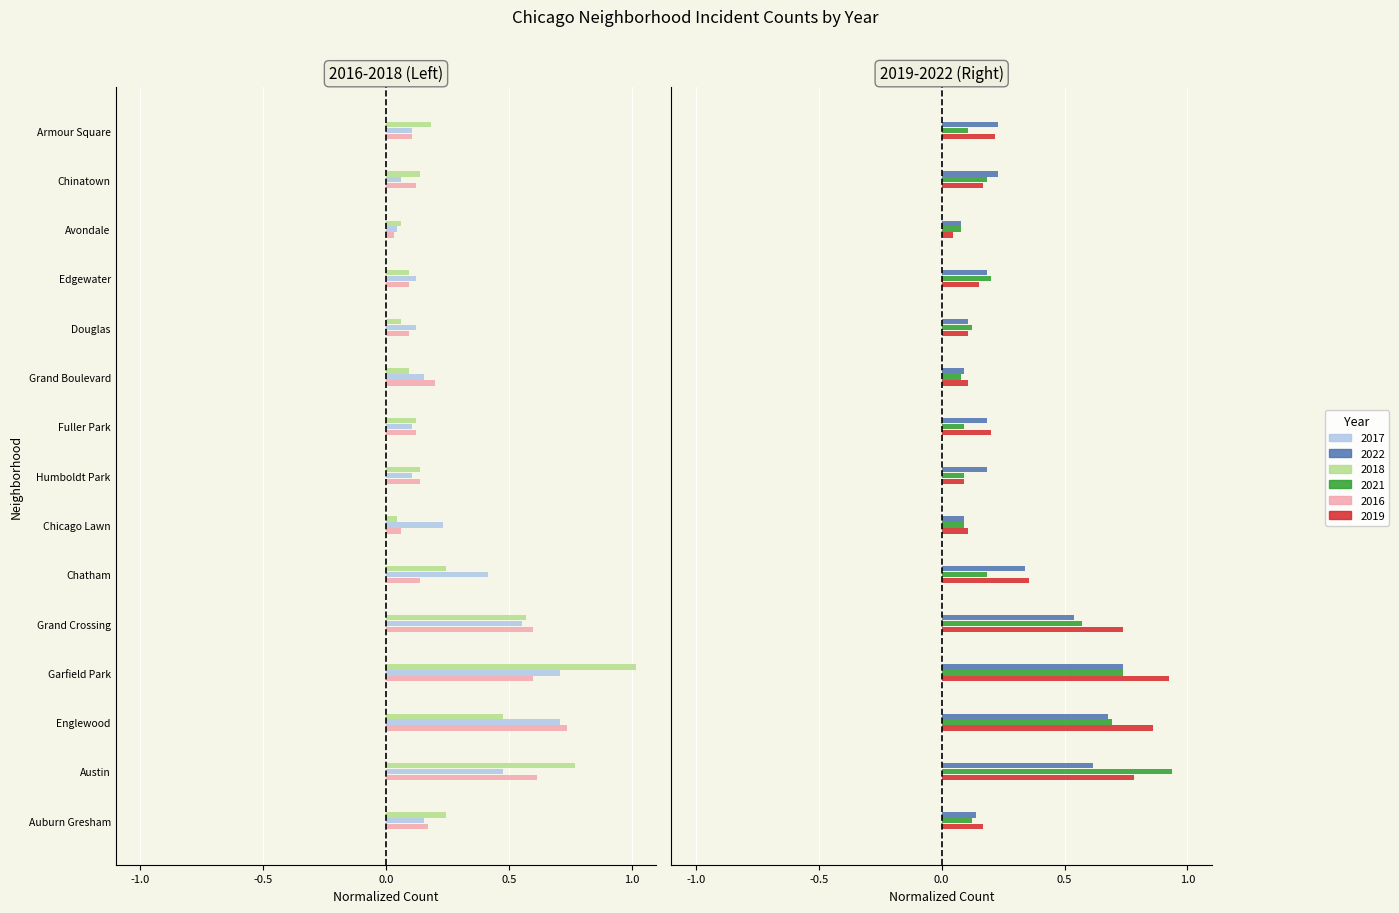

Reading left to right, what are all the values shown in this chart?

2017: 0.2	0.5	0.7	0.7	0.6	0.4	0.2	0.1	0.1	0.2	0.1	0.1	0.0	0.1	0.1
2022: 0.1	0.6	0.7	0.7	0.5	0.3	0.1	0.2	0.2	0.1	0.1	0.2	0.1	0.2	0.2
2018: 0.2	0.8	0.5	1.0	0.6	0.2	0.0	0.1	0.1	0.1	0.1	0.1	0.1	0.1	0.2
2021: 0.1	0.9	0.7	0.7	0.6	0.2	0.1	0.1	0.1	0.1	0.1	0.2	0.1	0.2	0.1
2016: 0.2	0.6	0.7	0.6	0.6	0.1	0.1	0.1	0.1	0.2	0.1	0.1	0.0	0.1	0.1
2019: 0.2	0.8	0.9	0.9	0.7	0.4	0.1	0.1	0.2	0.1	0.1	0.2	0.0	0.2	0.2